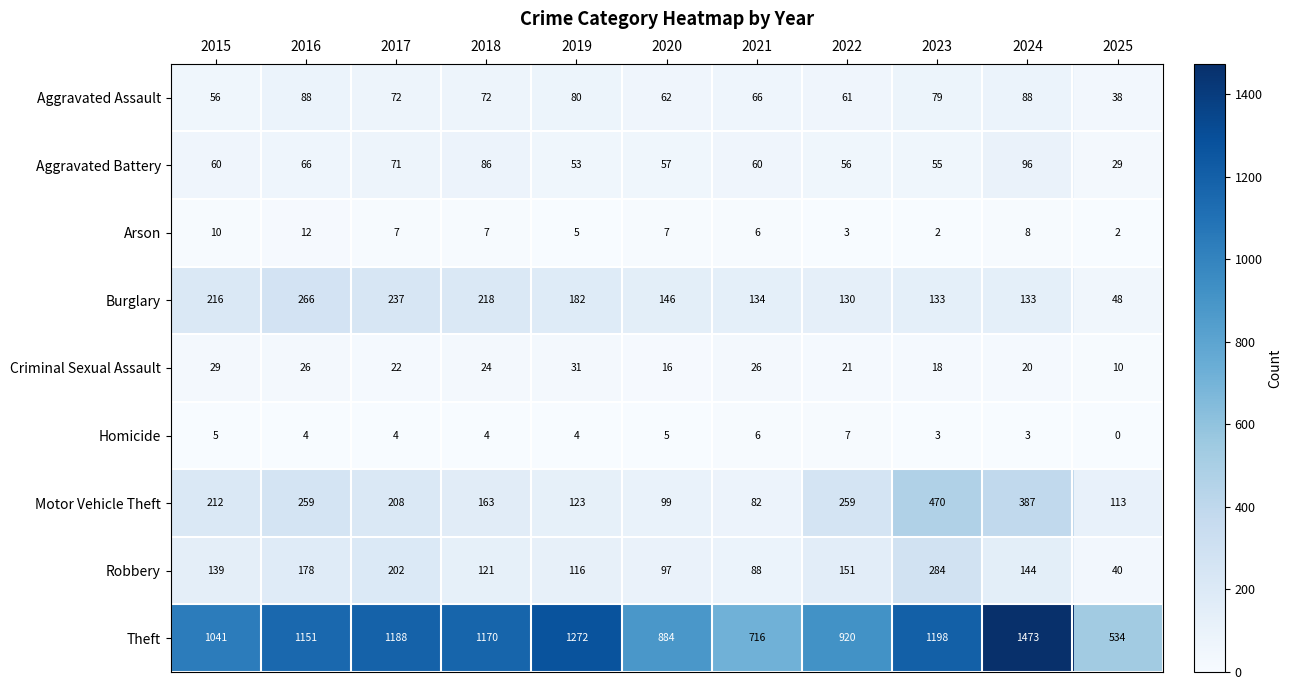

Which series has the largest range (max minus min)?

Theft